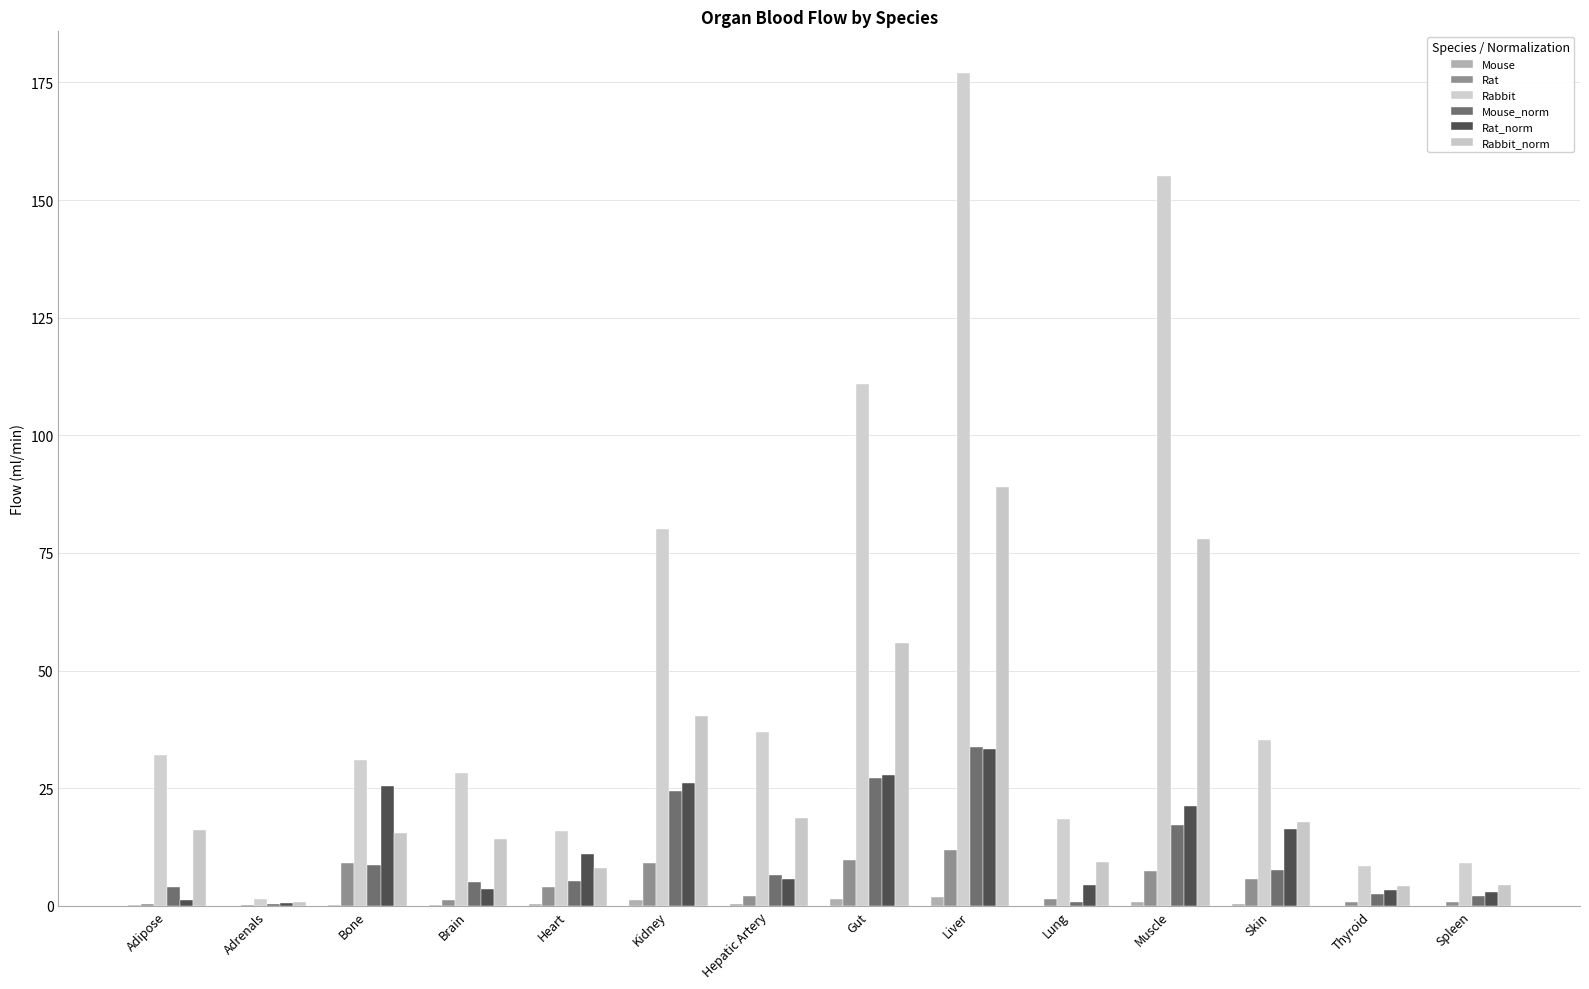

What position from the right is Lung?

5